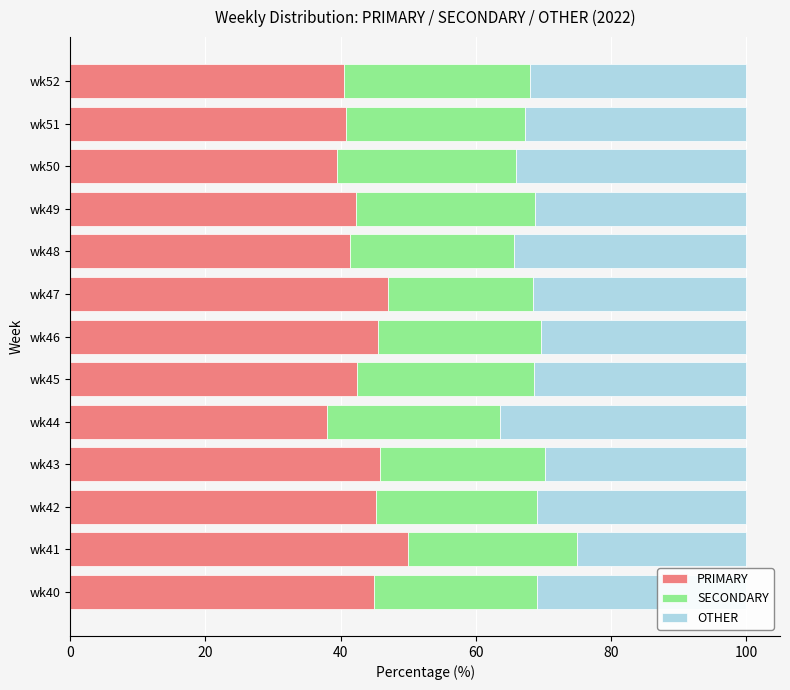

The PRIMARY series shows 38.0 at wk44. True or false?

True